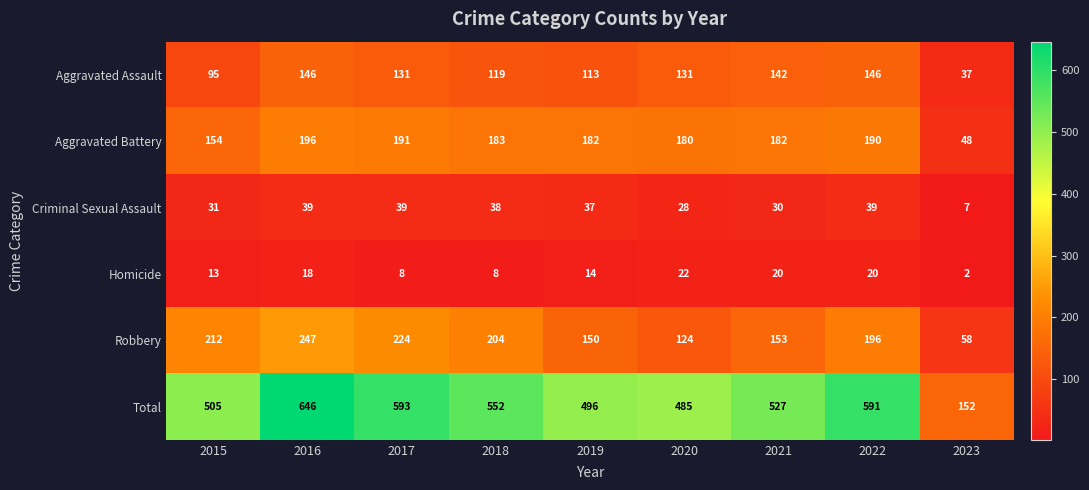

At how many categories does at least one series exceed 574?

3